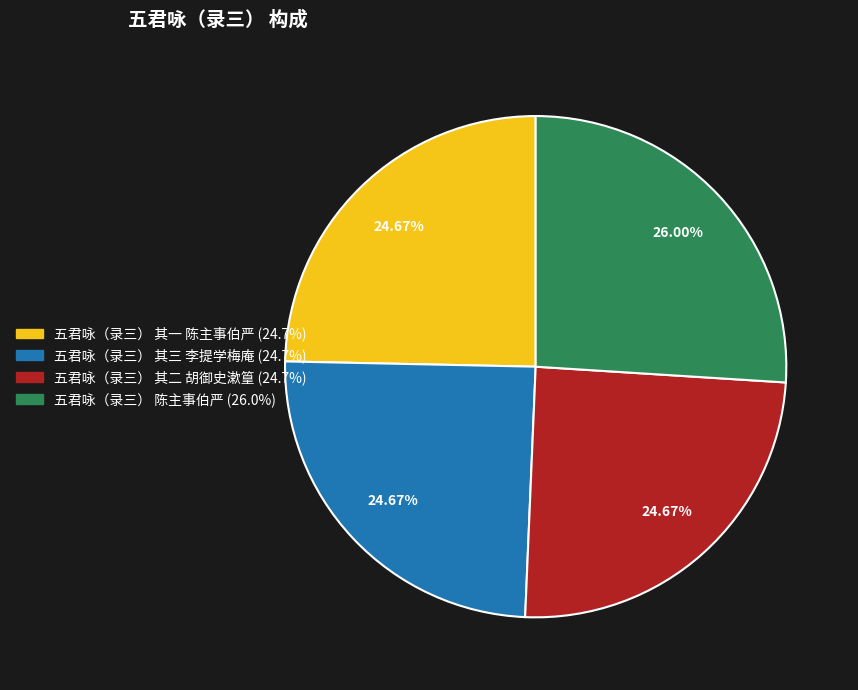

Between 五君咏（录三） 其二 胡御史漱篁 and 五君咏（录三） 陈主事伯严, which is larger?

五君咏（录三） 陈主事伯严